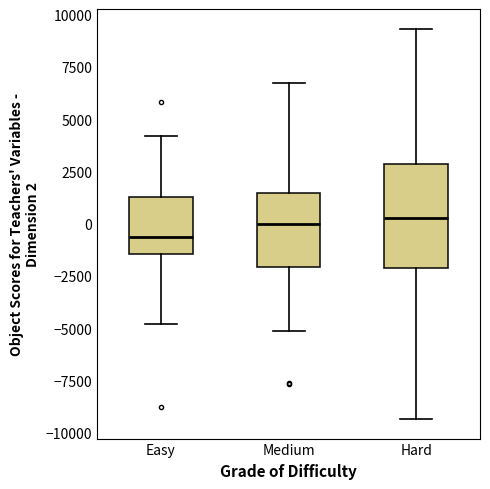

Reading left to right, transcribe this box plot: for each box, give where its median line is, the range the box spans, and where its two whiskers end, as read against the y-axis. The values are not printed on the chart, so give them approximately, as read against the axis.

Easy: median -500, box -1500 to 1500, whiskers -5000 to 4000
Medium: median 0, box -2000 to 1500, whiskers -5000 to 7000
Hard: median 500, box -2000 to 3000, whiskers -9500 to 9500